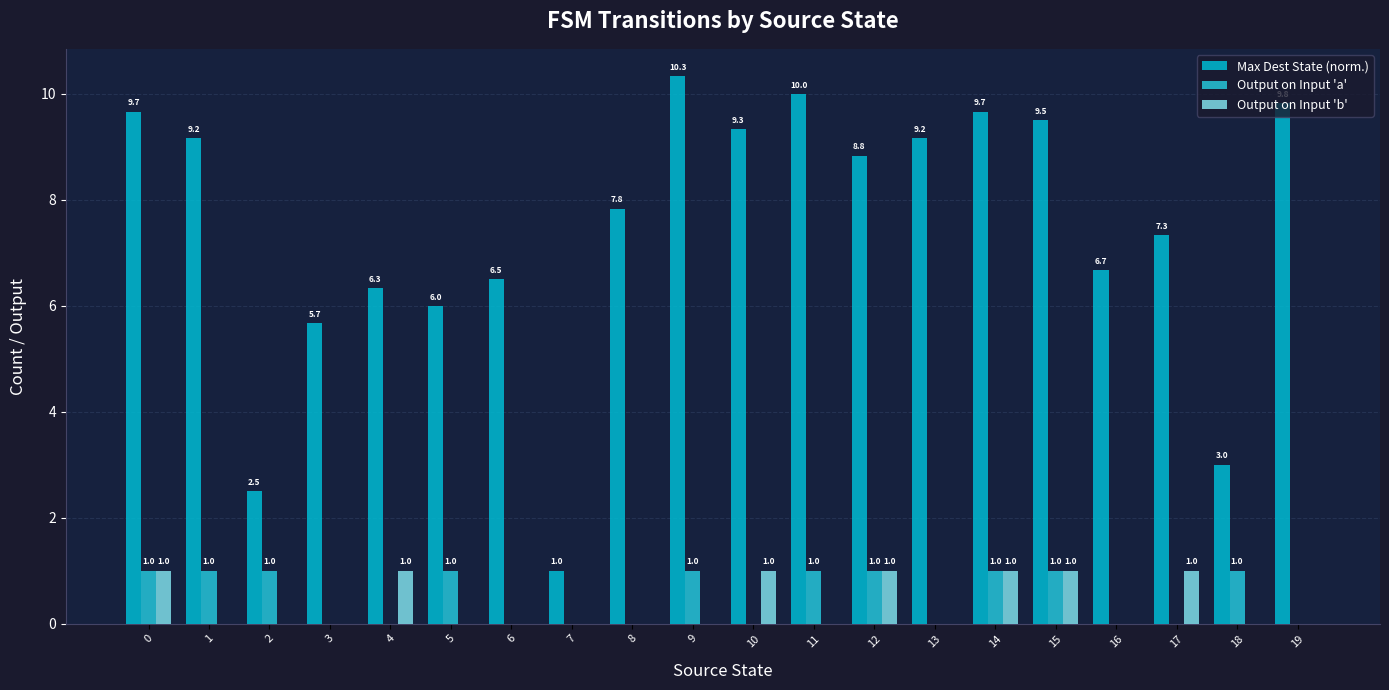

The value of Output on Input 'b' at 18 is 0.0. True or false?

True